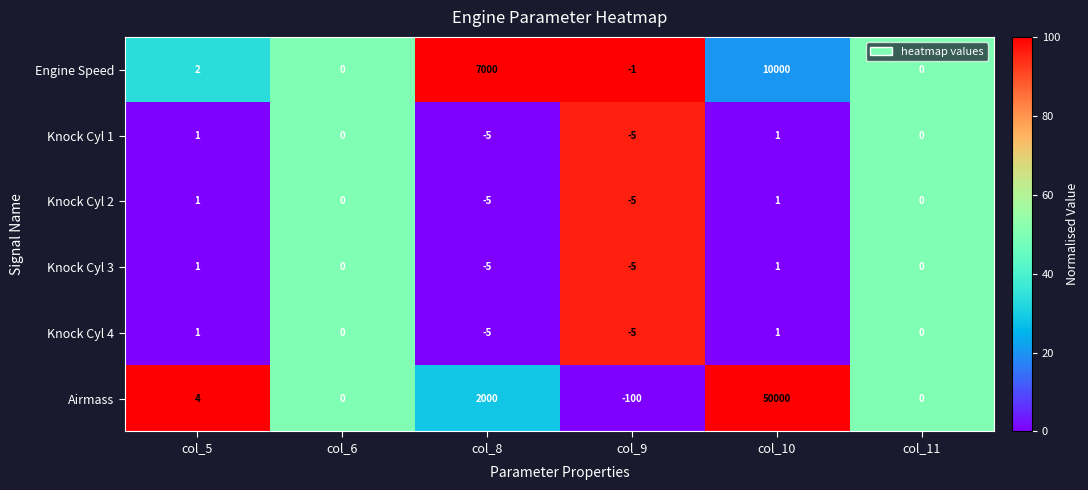

At which category is the sum across all series the highest?

col_10